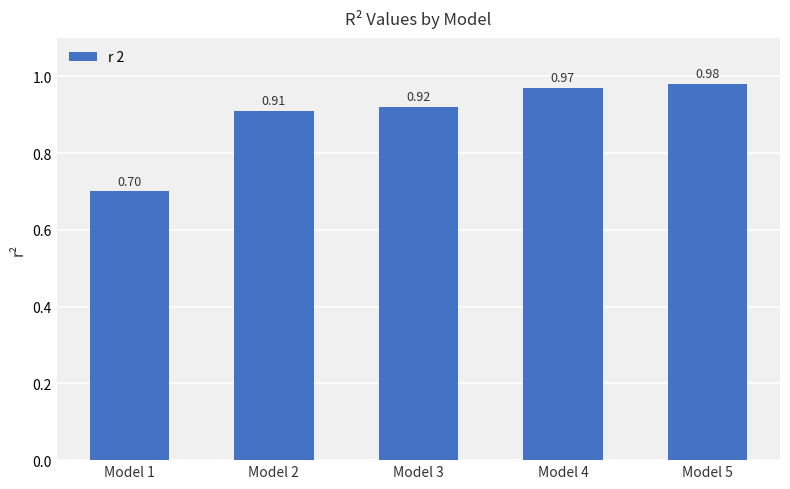

Rank the categories by value from lowest to highest.

Model 1, Model 2, Model 3, Model 4, Model 5